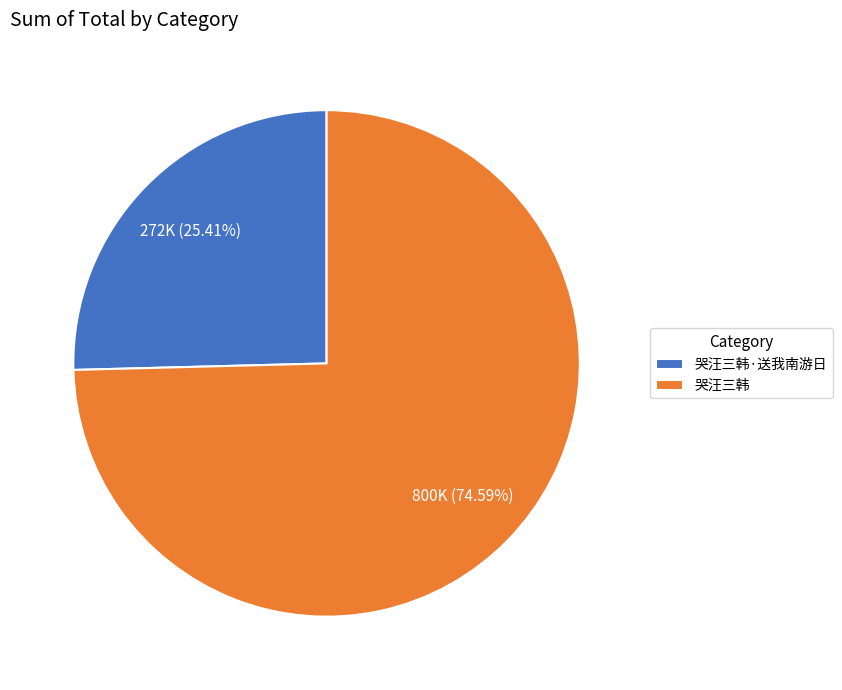

True or false: 哭汪三韩 accounts for 75% of the total.

True